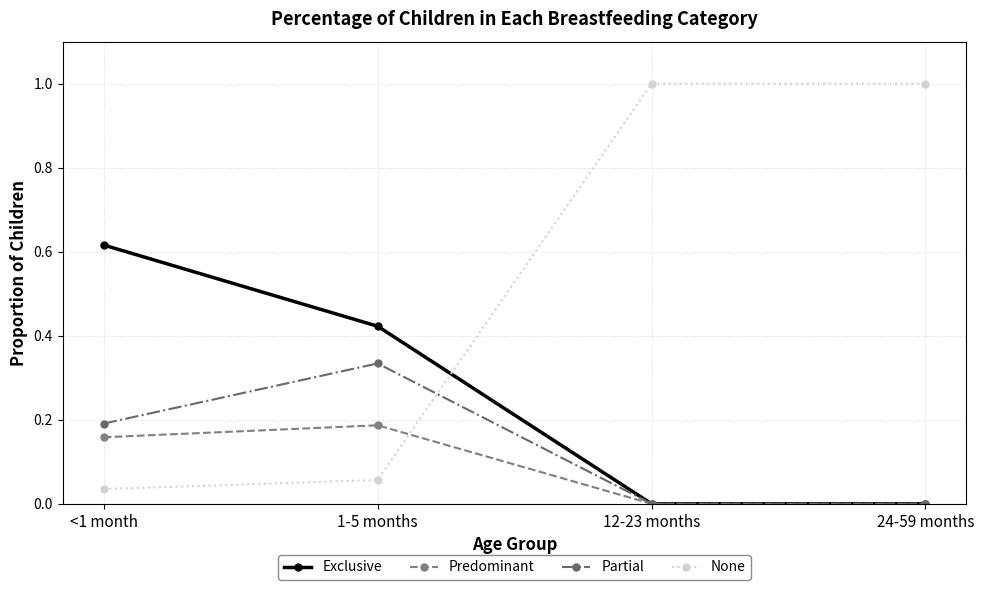

What is the sum of all Partial values?

0.5